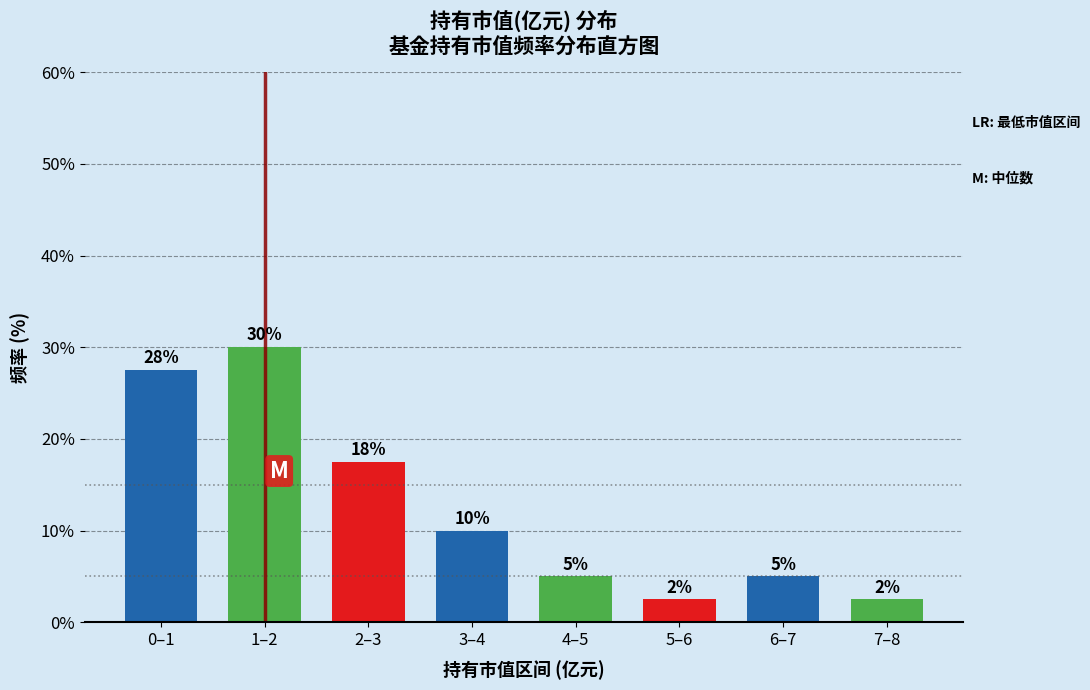

Where does the data first go above 10?

0–1